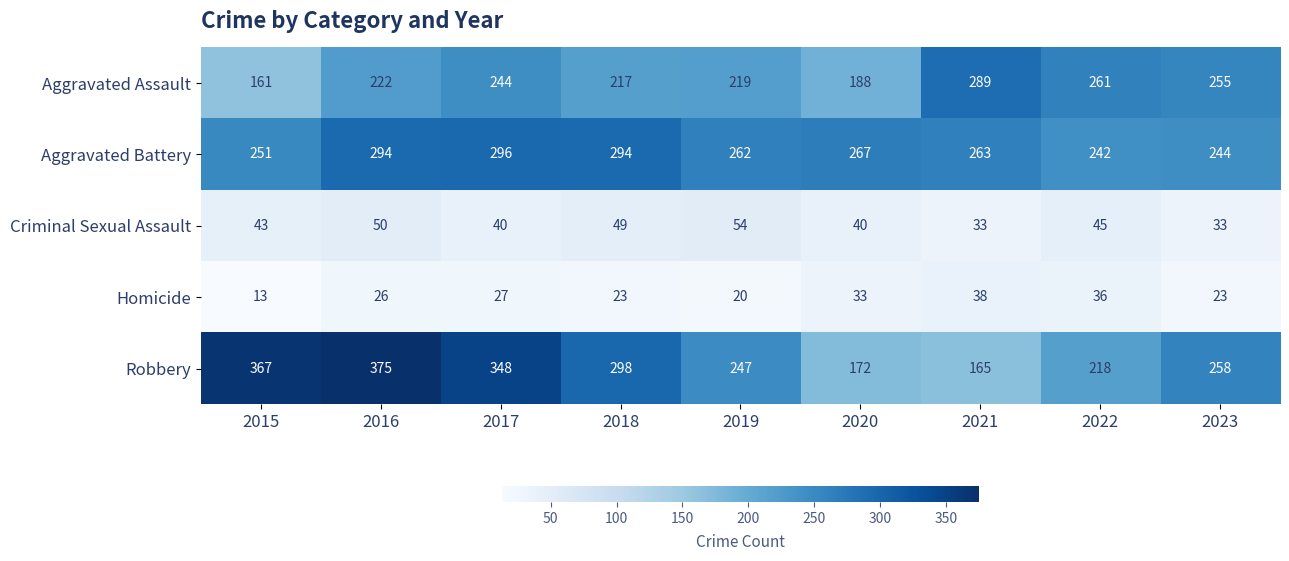

Which category has the highest value across all series?

2016